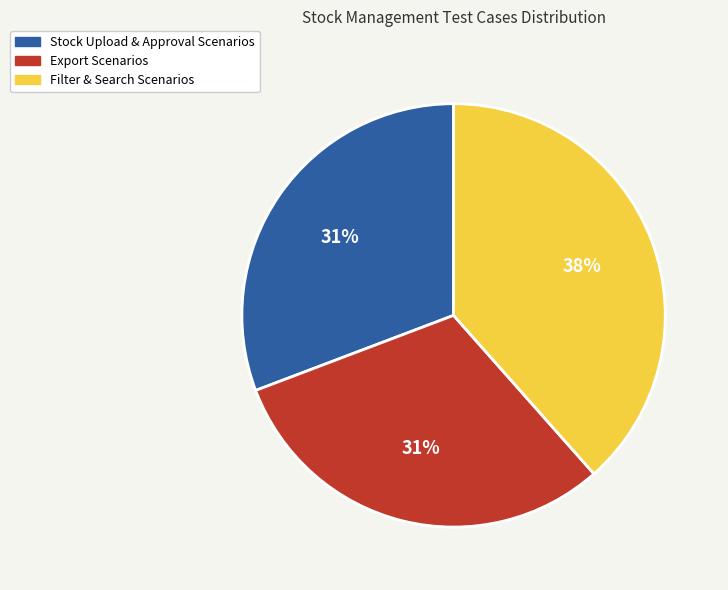

Do Filter & Search Scenarios and Export Scenarios together represent more than half of the pie?

Yes